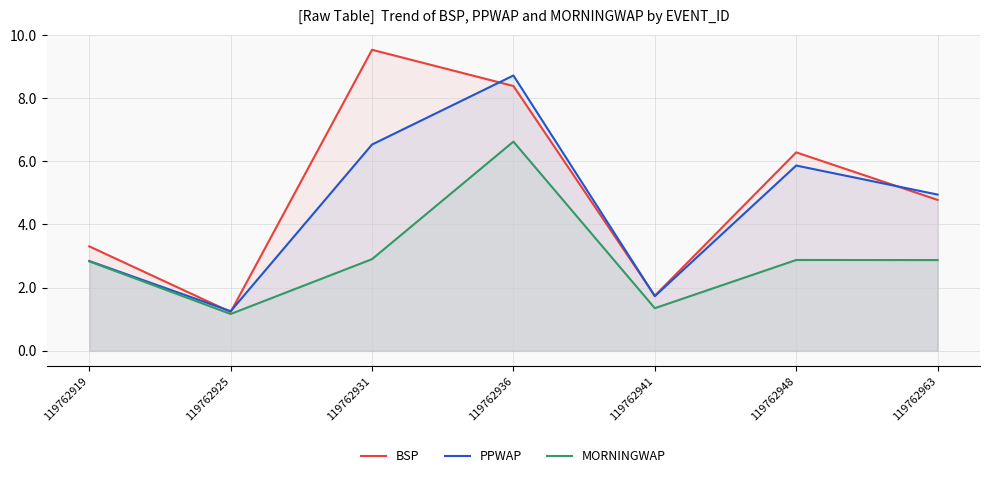

At which label does BSP reach its minimum?

119762925